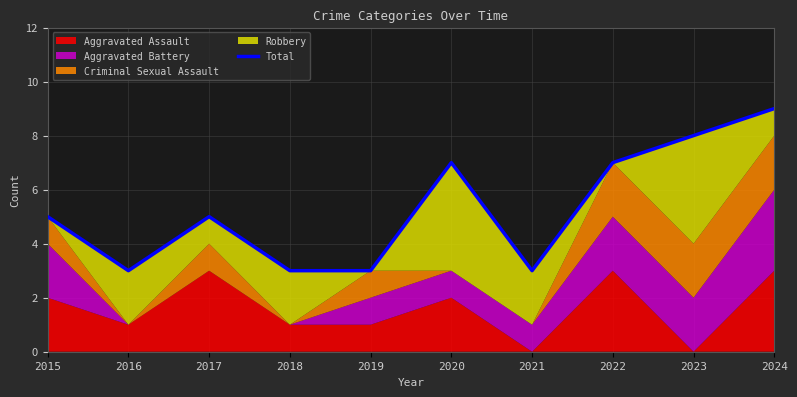

What is the change in value from 2015 to 2016?

-2